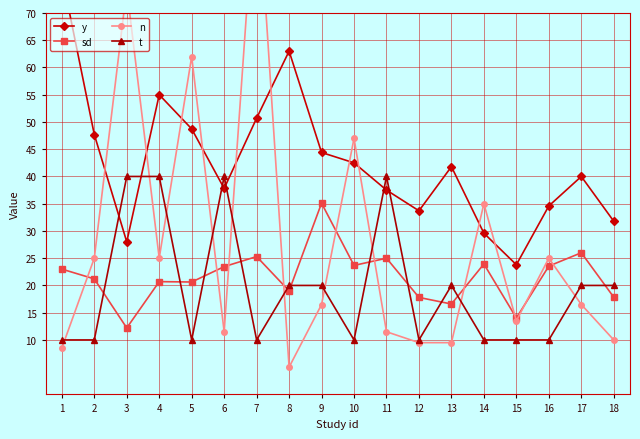

Reading left to right, list all the values displayed in this chart.

y: 77.0	47.7	28.0	55.0	48.7	37.8	50.7	63.0	44.4	42.5	37.5	33.7	41.8	29.6	23.8	34.6	40.0	31.8
sd: 23.0	21.2	12.2	20.7	20.6	23.5	25.3	19.0	35.1	23.7	25.0	17.8	16.6	23.9	14.0	23.6	26.0	17.8
n: 8.5	25.0	74.5	25.0	62.0	11.5	96.5	5.0	16.5	47.0	11.5	9.5	9.5	35.0	13.5	25.0	16.5	10.0
t: 10.0	10.0	40.0	40.0	10.0	40.0	10.0	20.0	20.0	10.0	40.0	10.0	20.0	10.0	10.0	10.0	20.0	20.0